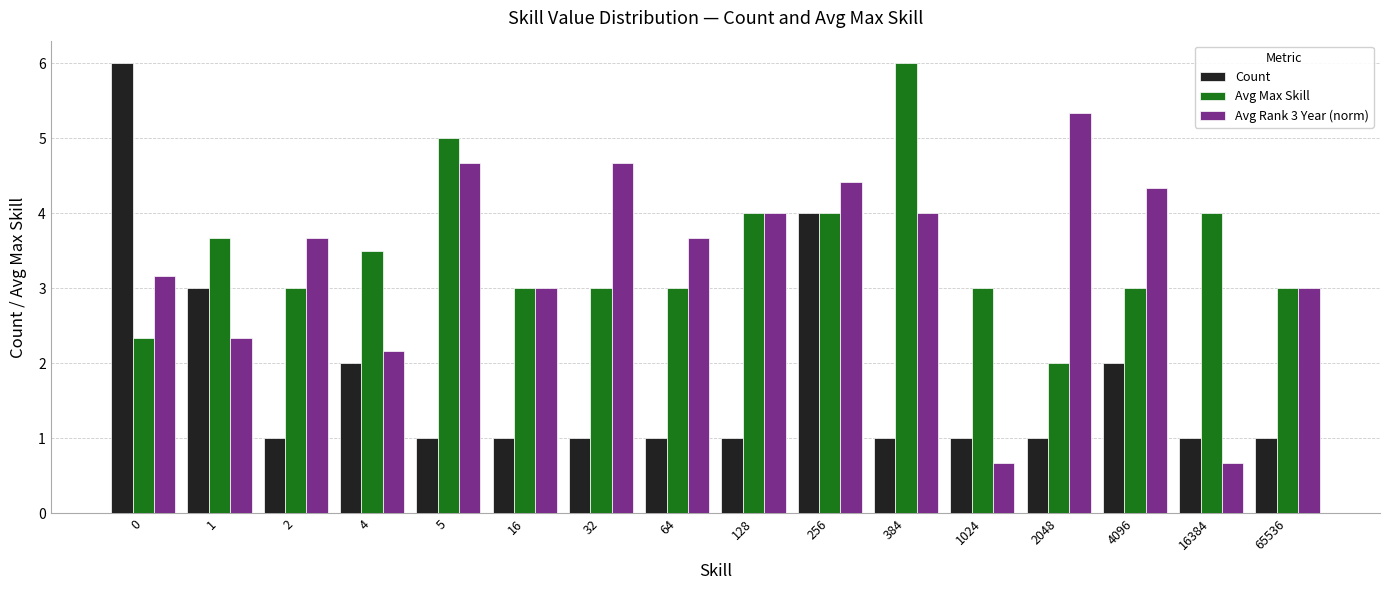

What is the minimum value for Count?

1.0